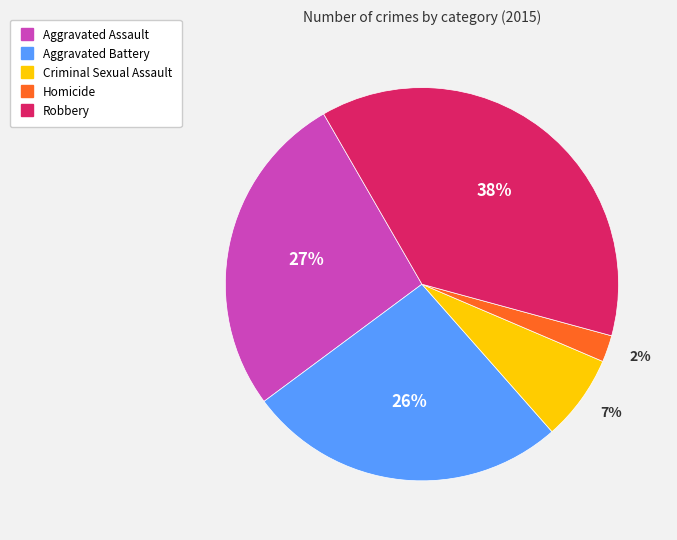

How many slices are in this pie chart?

5